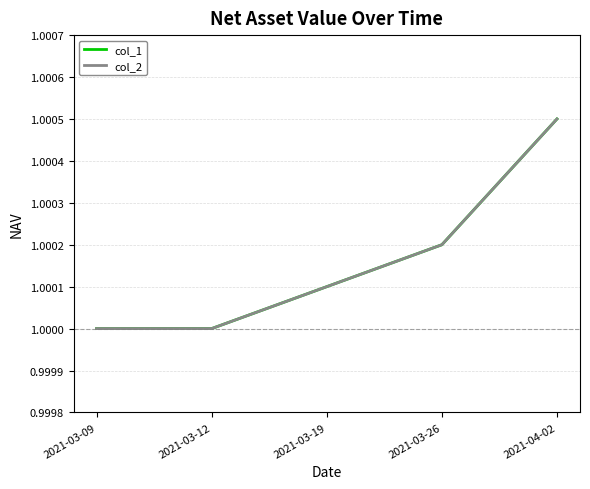

What is the maximum value for col_1?

1.0